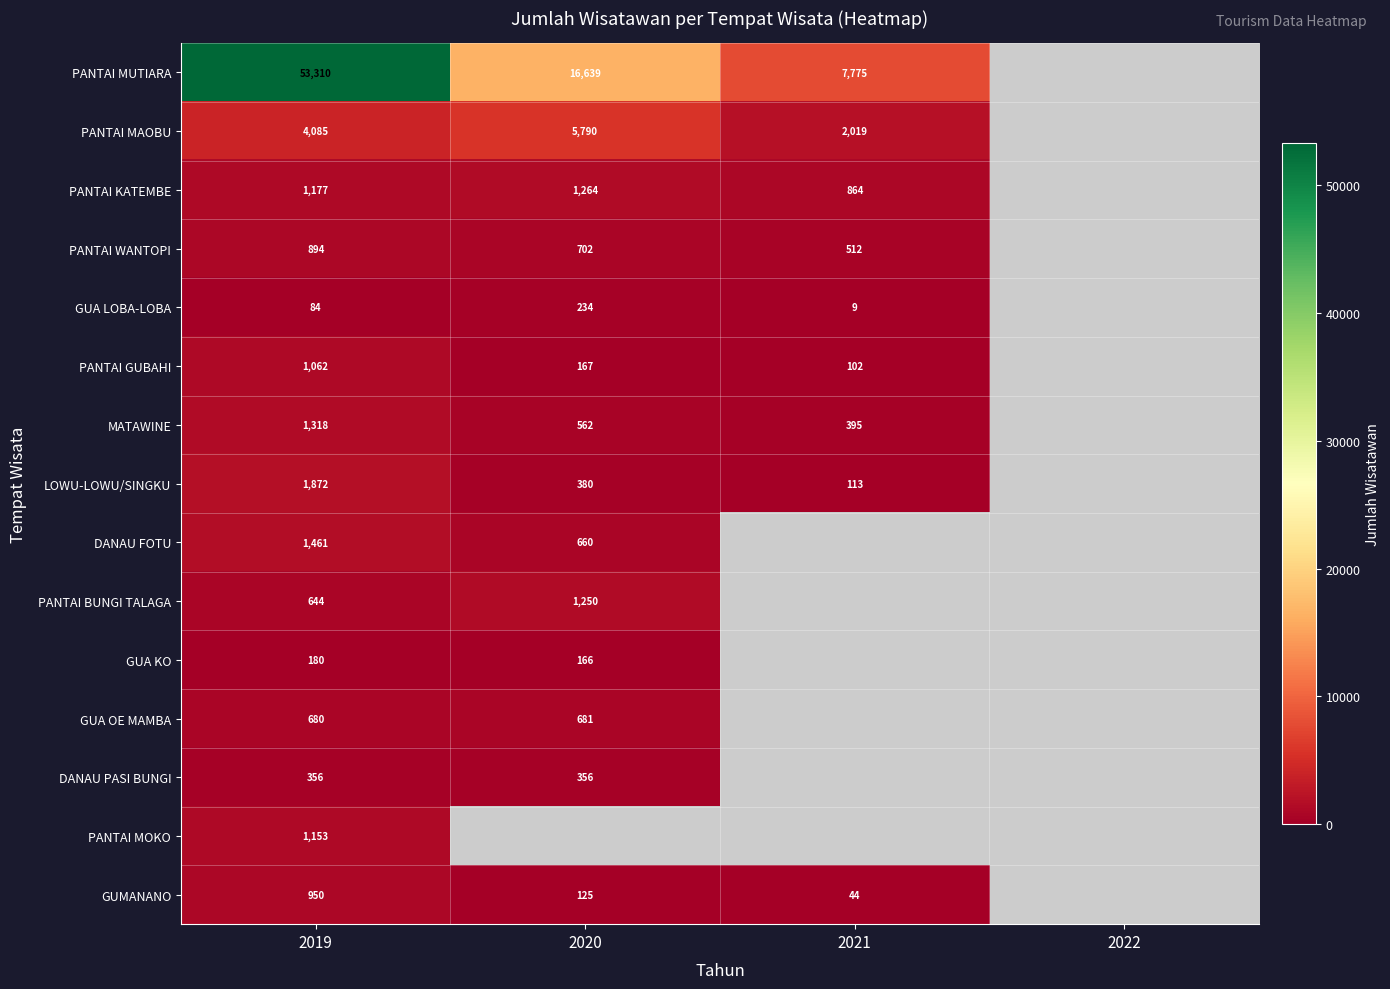

At 2019, list the series in order from largest to smallest.

PANTAI MUTIARA, PANTAI MAOBU, LOWU-LOWU/SINGKU, DANAU FOTU, MATAWINE, PANTAI KATEMBE, PANTAI MOKO, PANTAI GUBAHI, GUMANANO, PANTAI WANTOPI, GUA OE MAMBA, PANTAI BUNGI TALAGA, DANAU PASI BUNGI, GUA KO, GUA LOBA-LOBA